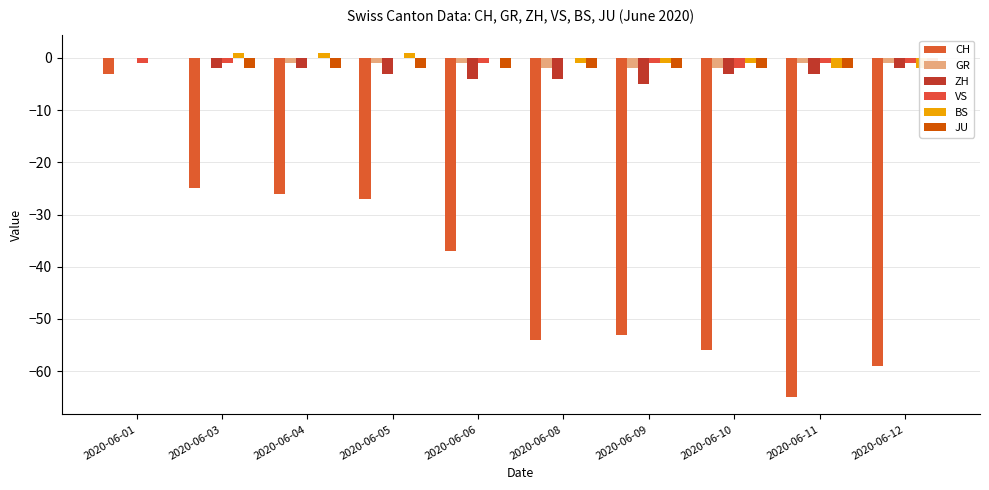

Which category has the highest value in the BS series?

2020-06-03